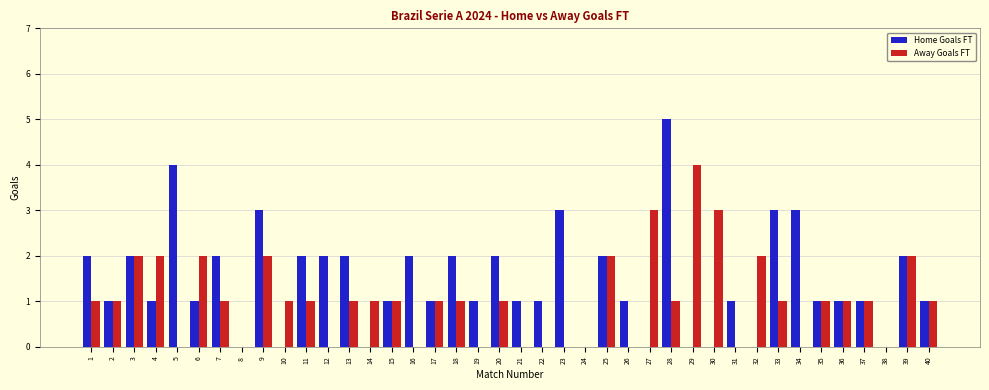

How many Away Goals FT values are between 0 and 2?

37